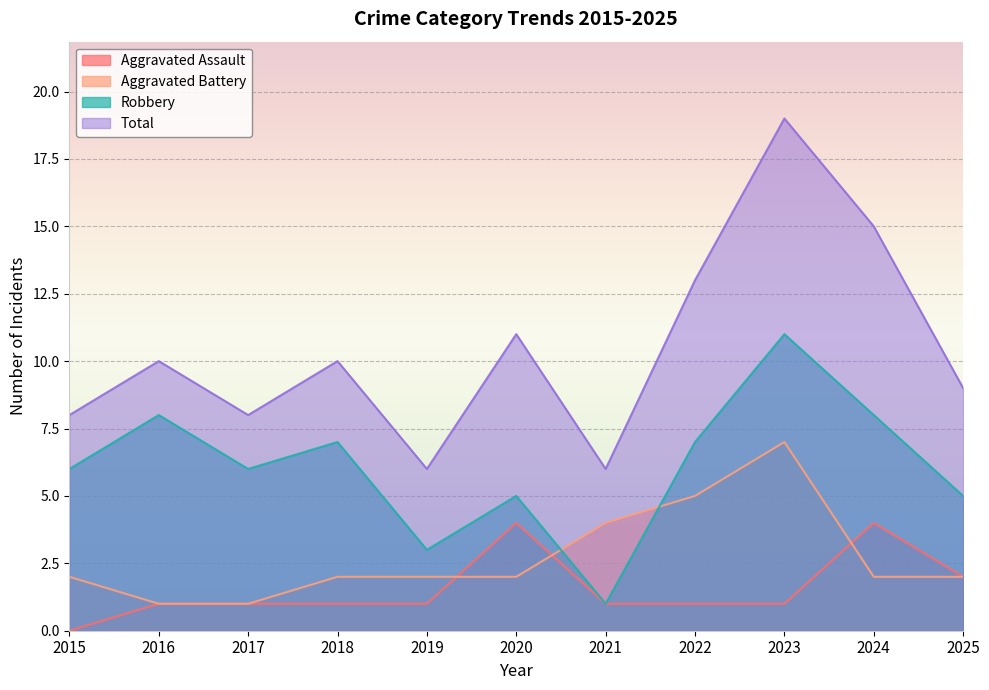

At which label is Total closest to 12?

2020